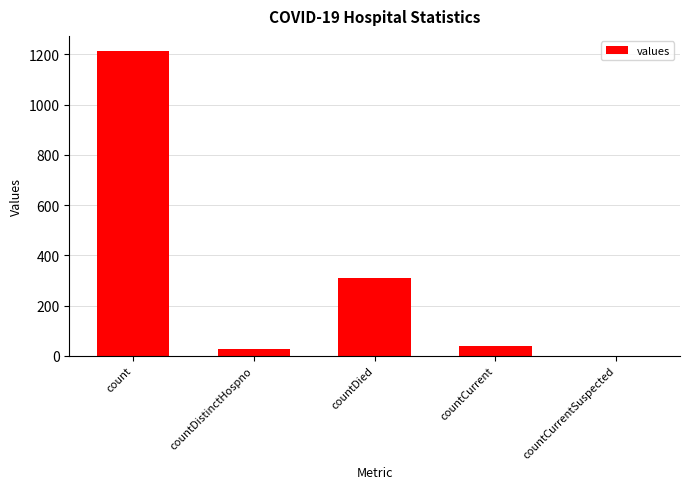

At which category does the chart reach its peak across all series?

count